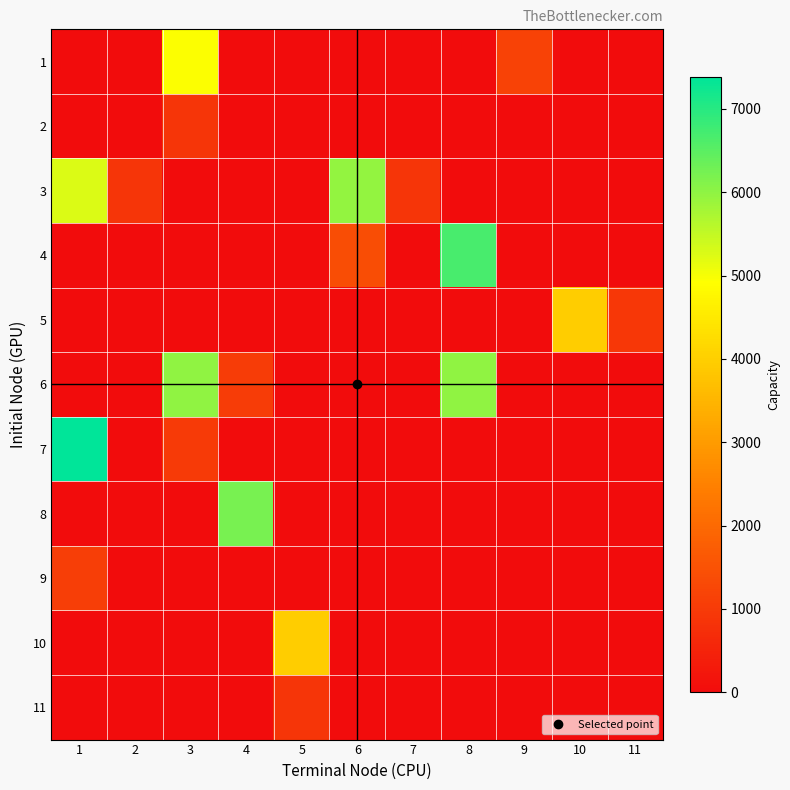

At which category is the sum across all series the highest?

1